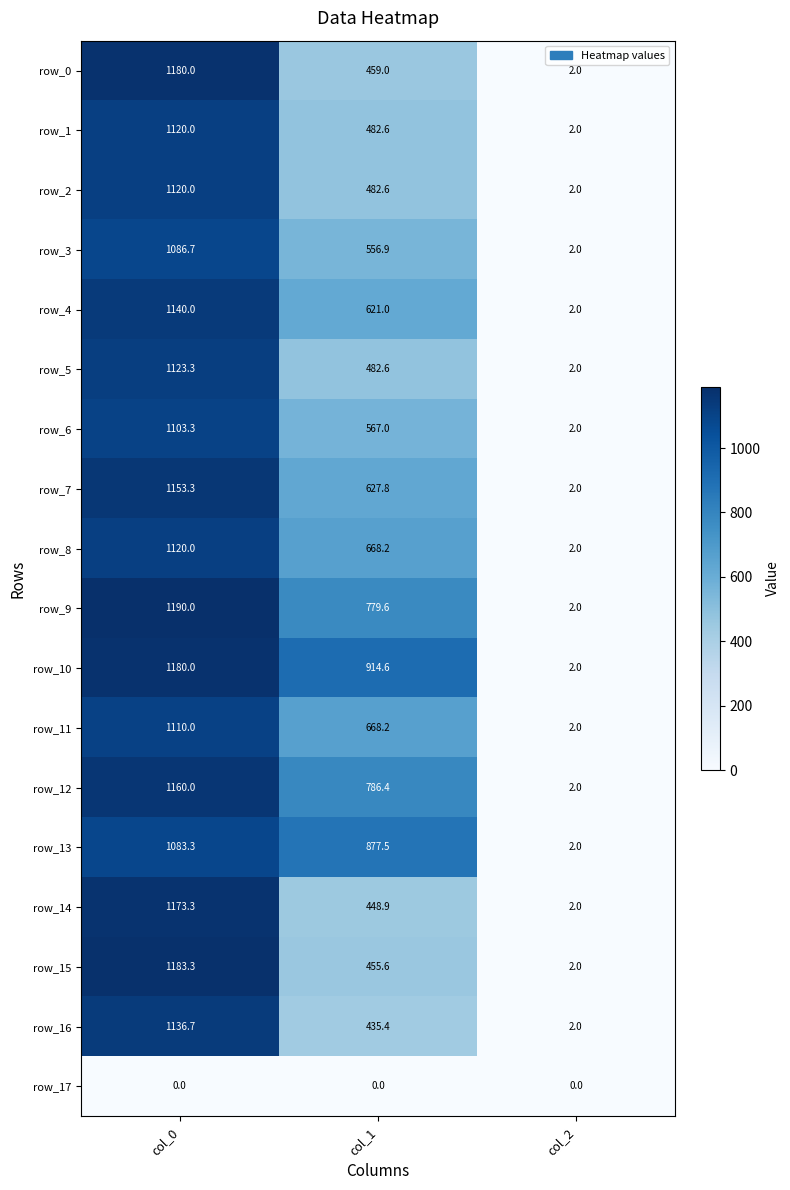

At which category is the sum across all series the highest?

col_0